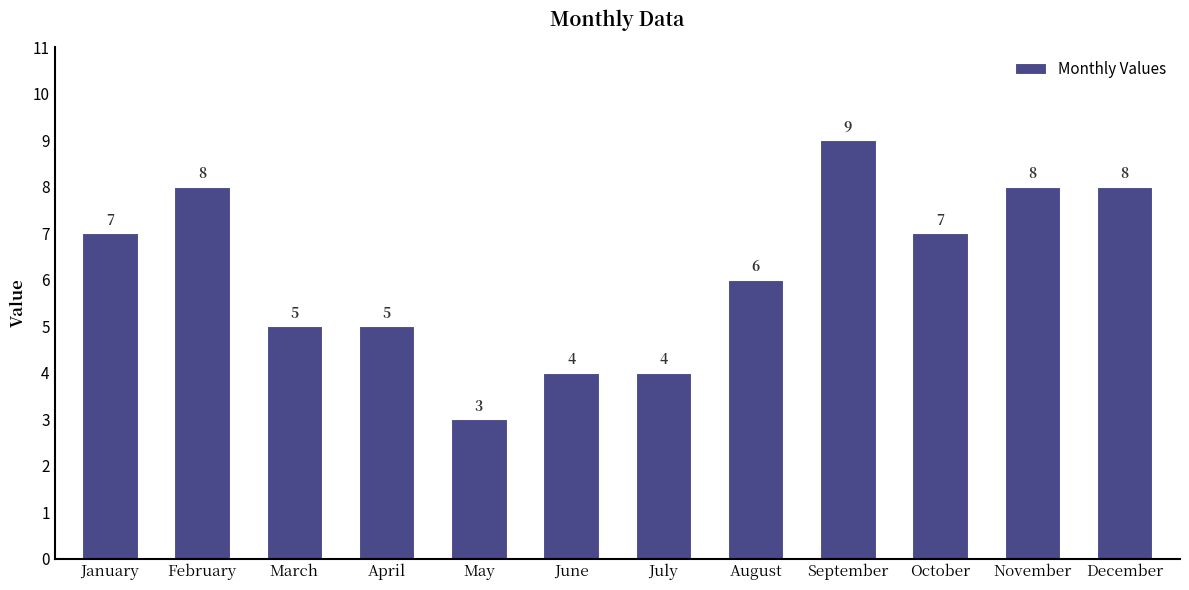

The value at December is 8. True or false?

True